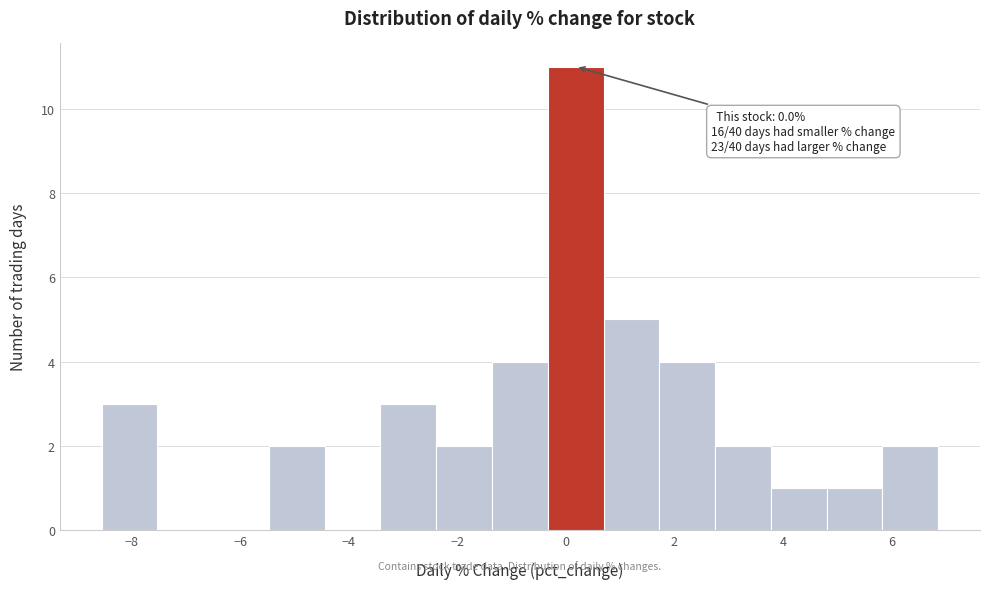

Which range on the x-axis has the tallest bar?

-0.4 to 0.6